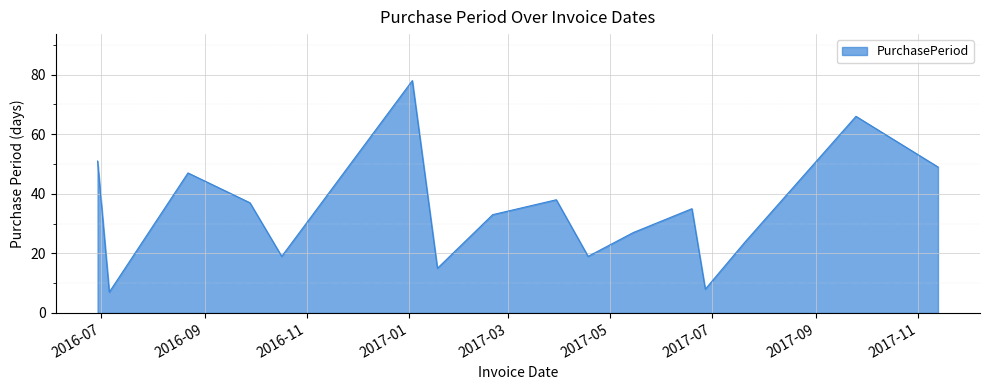

What is the smallest value displayed?

7